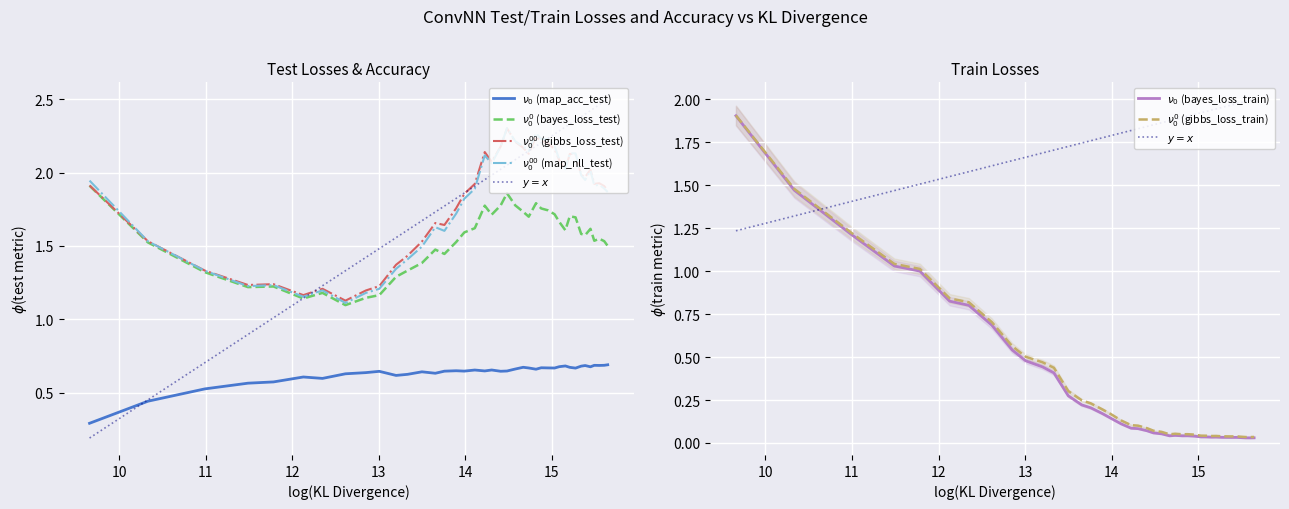

How many categories are shown in the chart?

40